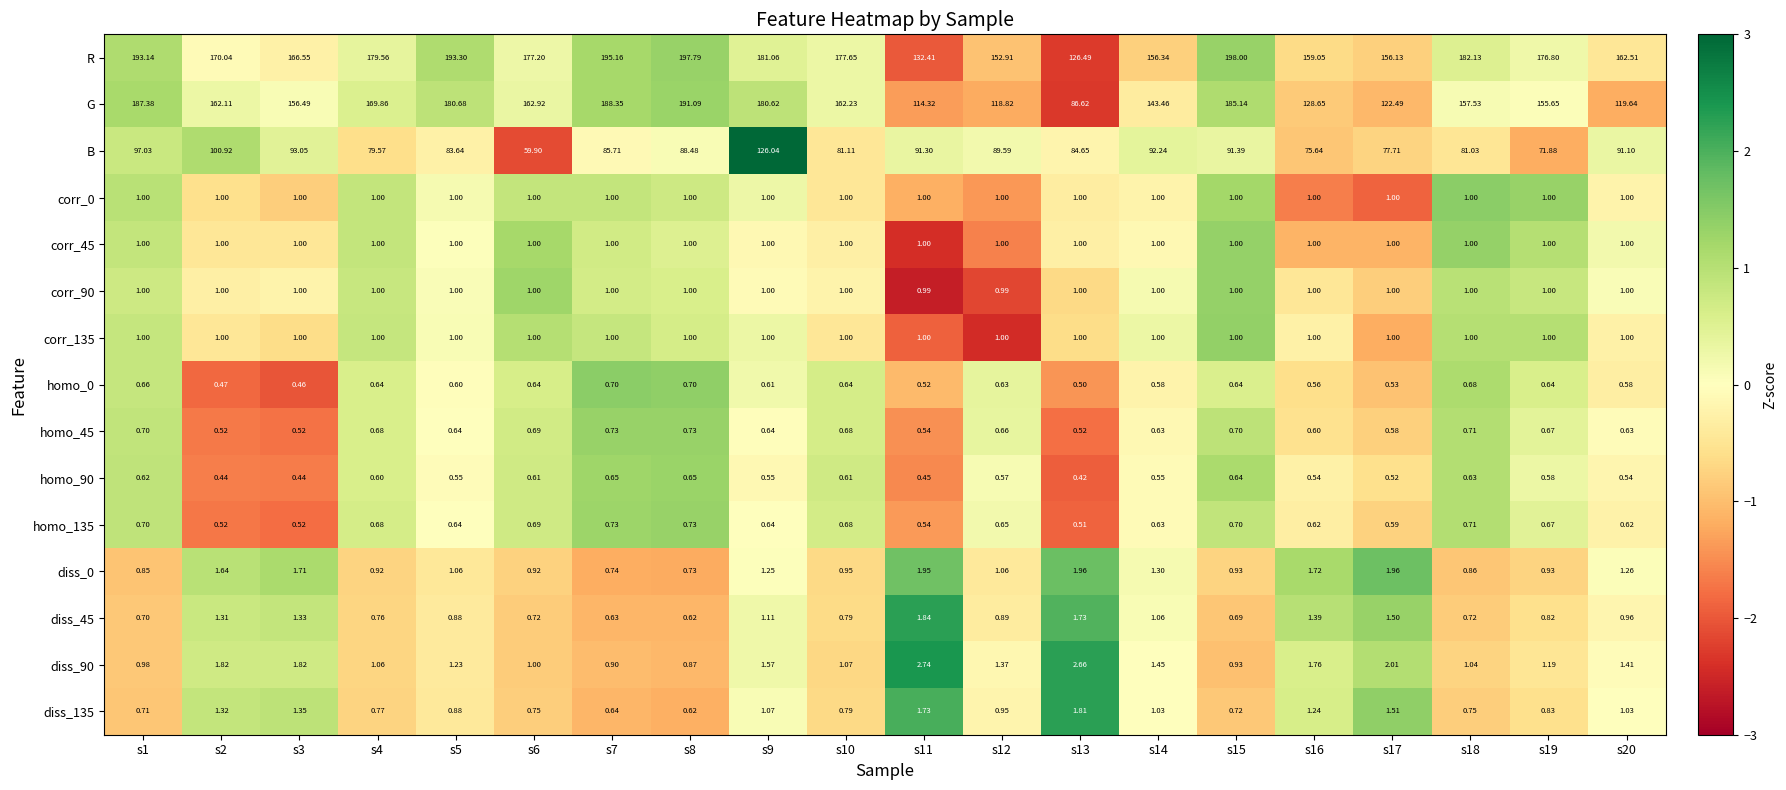

What is the maximum value shown in the chart?

198.0